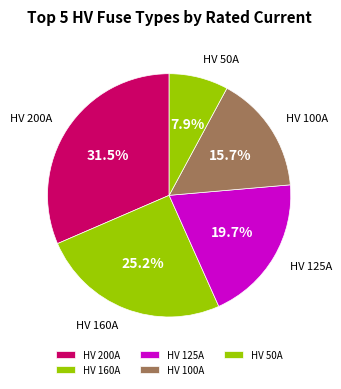

True or false: HV 100A accounts for 22% of the total.

False